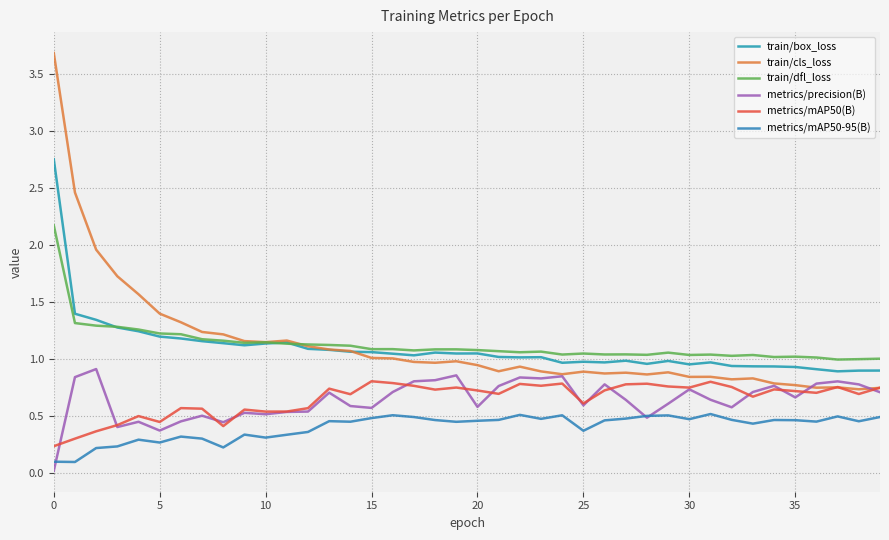

What is the average value of the train/cls_loss series?

1.1